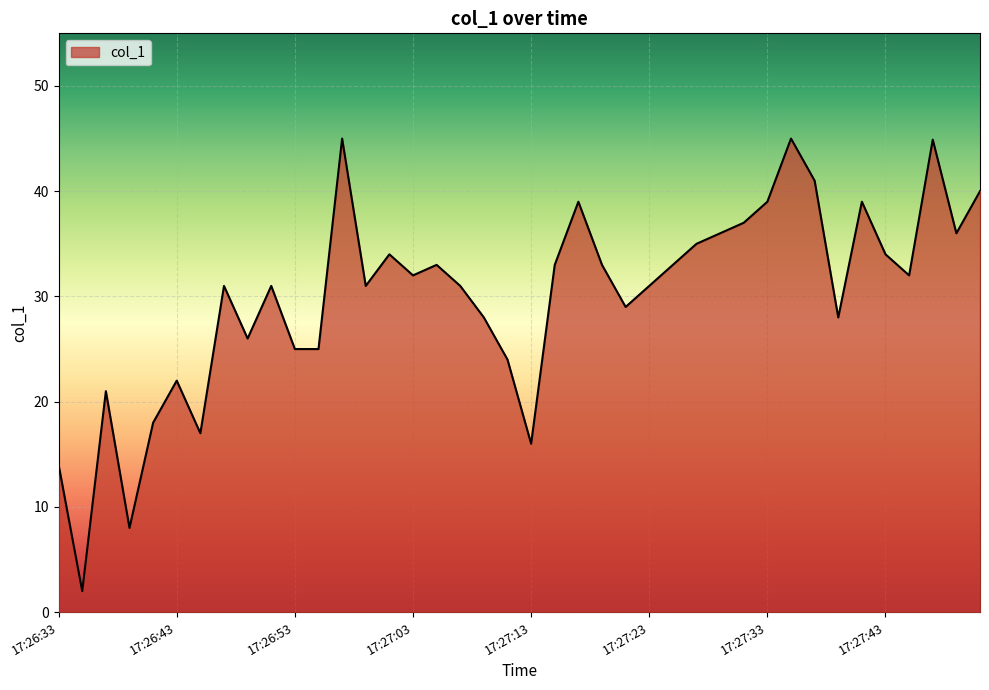

What is the difference between the maximum and minimum values?

43.0